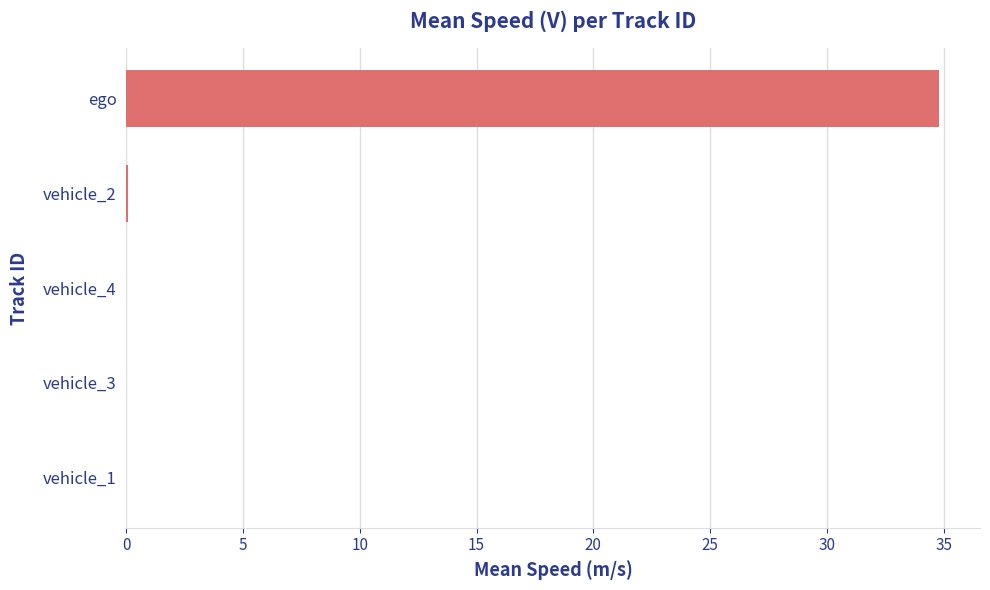

What is the sum of all values?

34.9